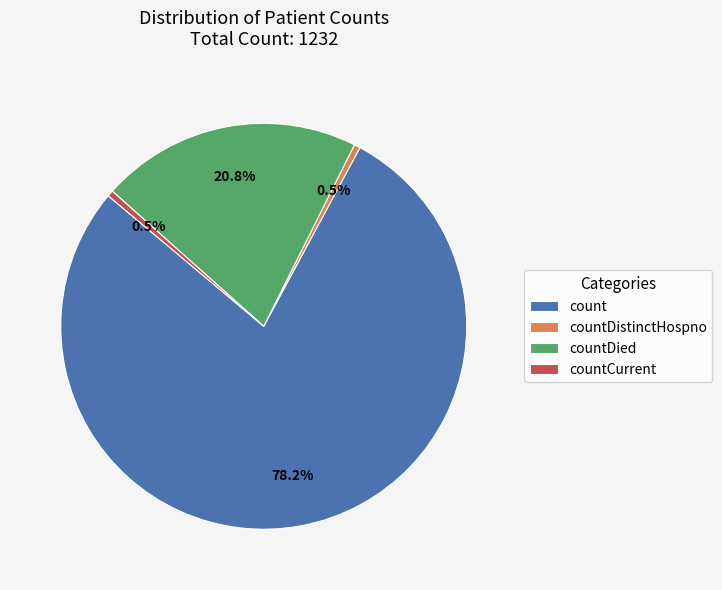

Between countDied and countCurrent, which is larger?

countDied